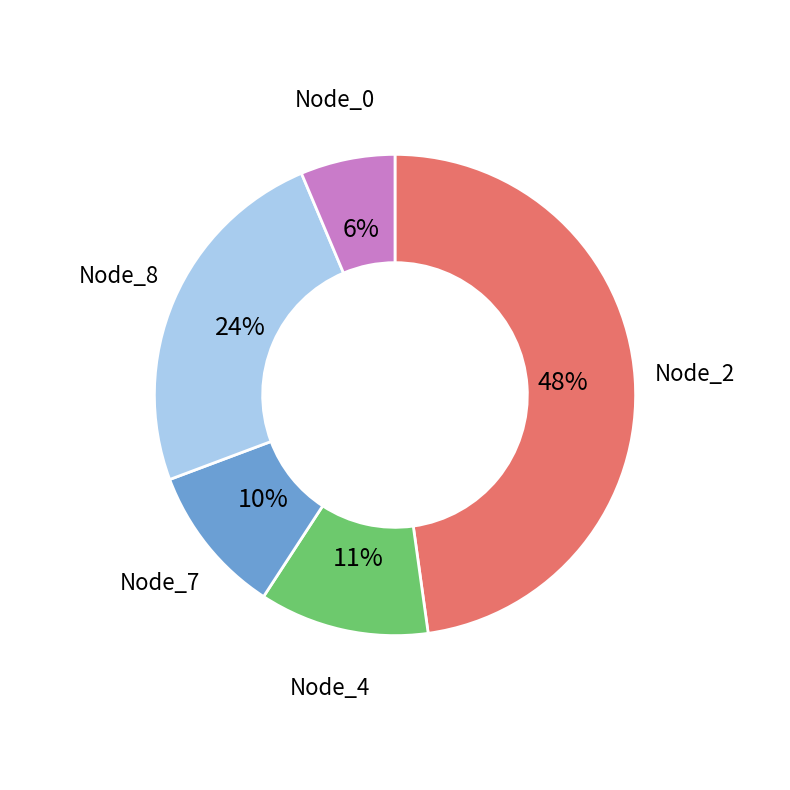

How many slices are in this pie chart?

5